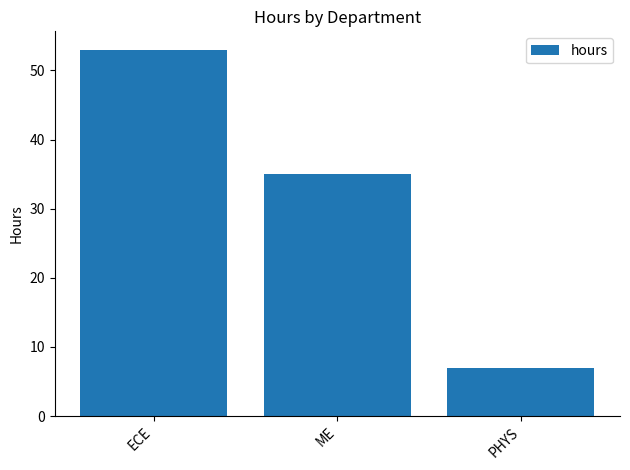

What is the change in value from ECE to ME?

-18